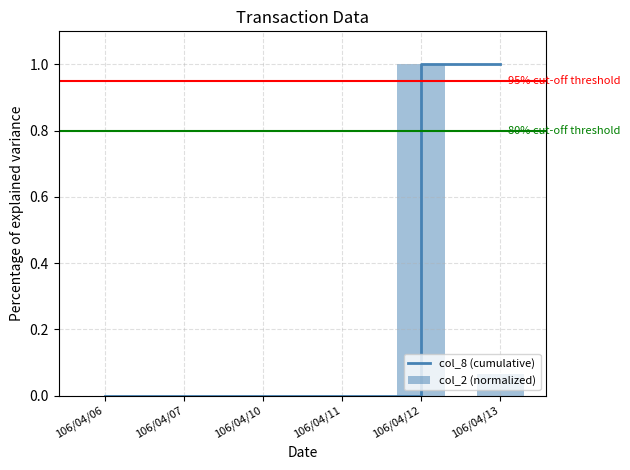

Reading left to right, list all the values displayed in this chart.

col_8 (cumulative): 106/04/06=0.0	106/04/07=0.0	106/04/10=0.0	106/04/11=0.0	106/04/12=1.0	106/04/13=1.0
col_2 (normalized): 106/04/06=0.0	106/04/07=0.0	106/04/10=0.0	106/04/11=0.0	106/04/12=1.0	106/04/13=0.1